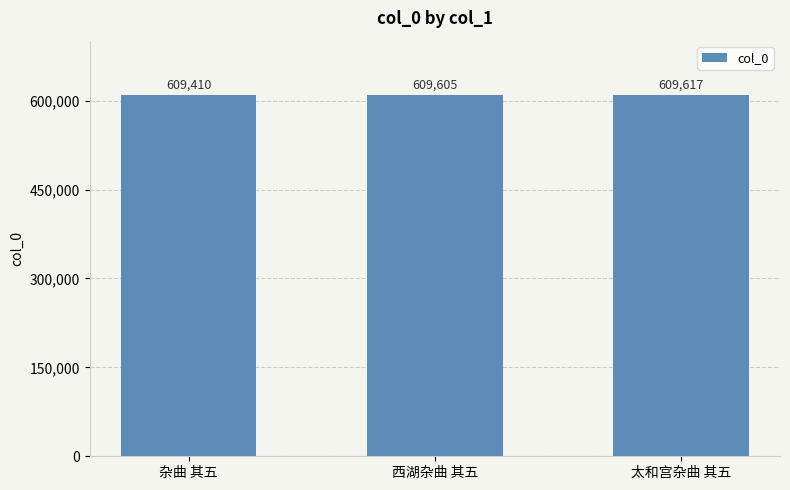

The chart shows a value of 609605 at 西湖杂曲 其五. True or false?

True